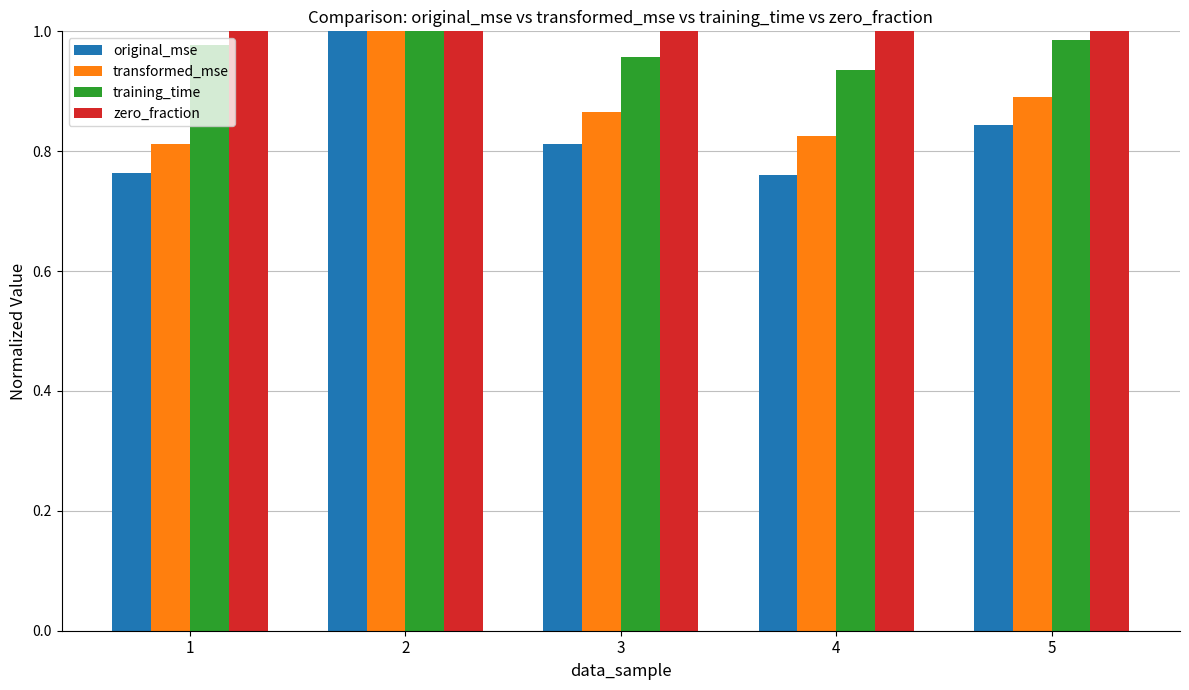

Is it true that zero_fraction equals 0.2 at 2?

False